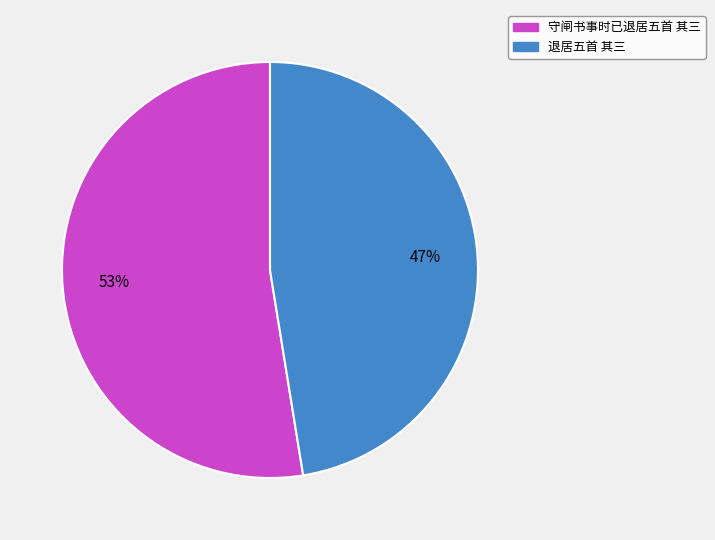

Which category has the smallest portion of the pie?

退居五首 其三